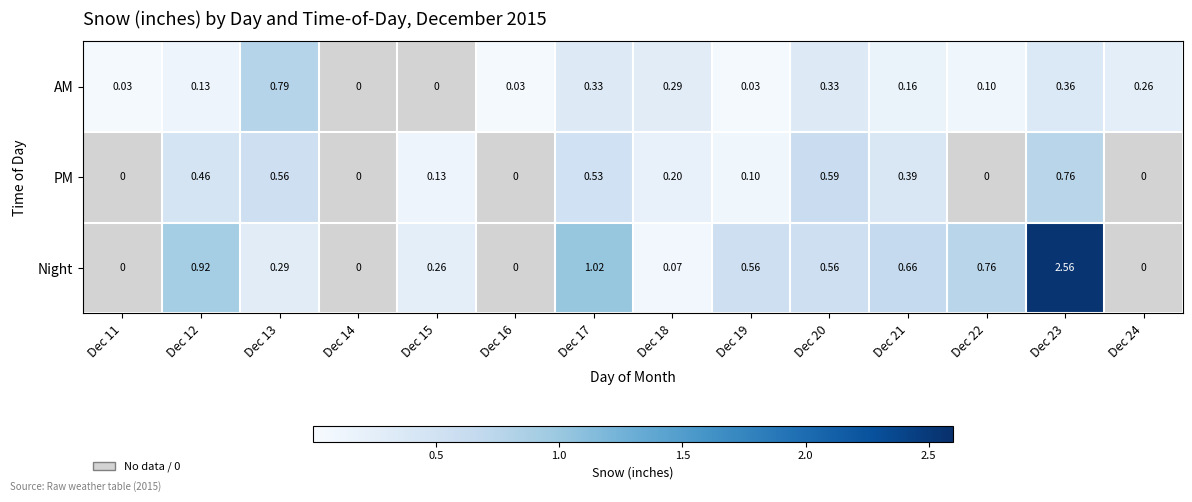

Rank the series at Dec 23 from lowest to highest value.

AM, PM, Night